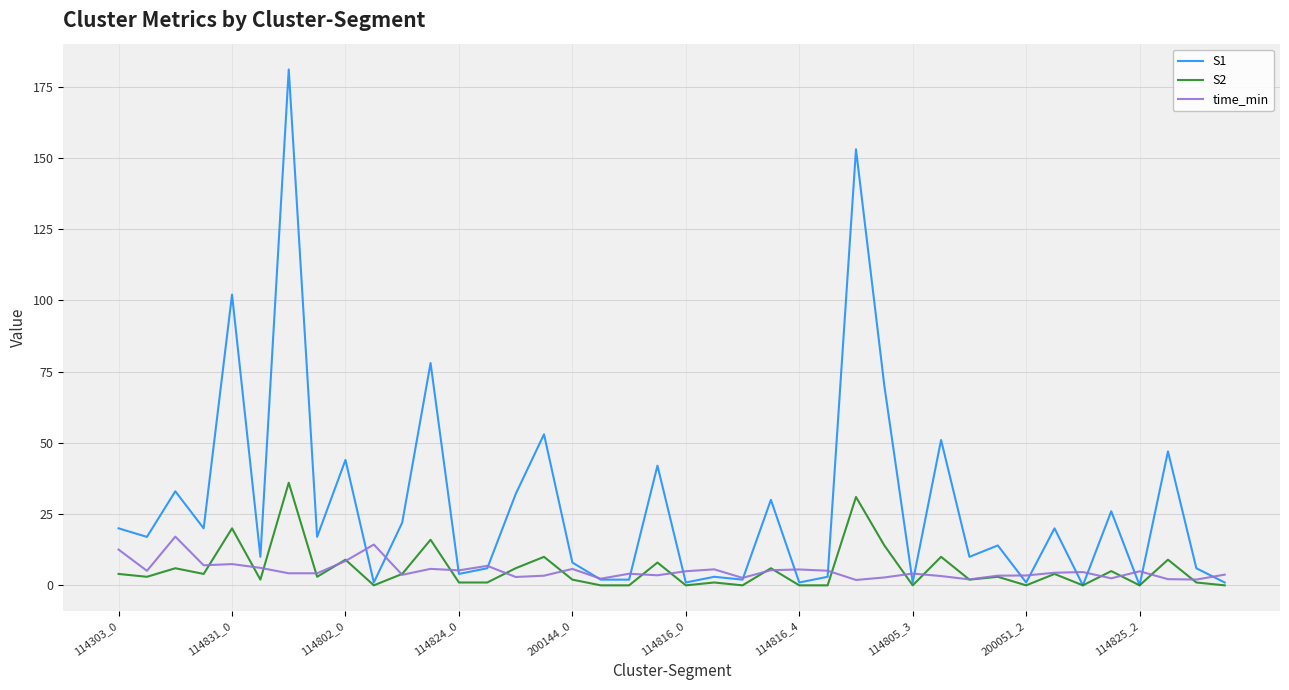

After their last crossing, which series has the higher values: time_min or S1?

time_min